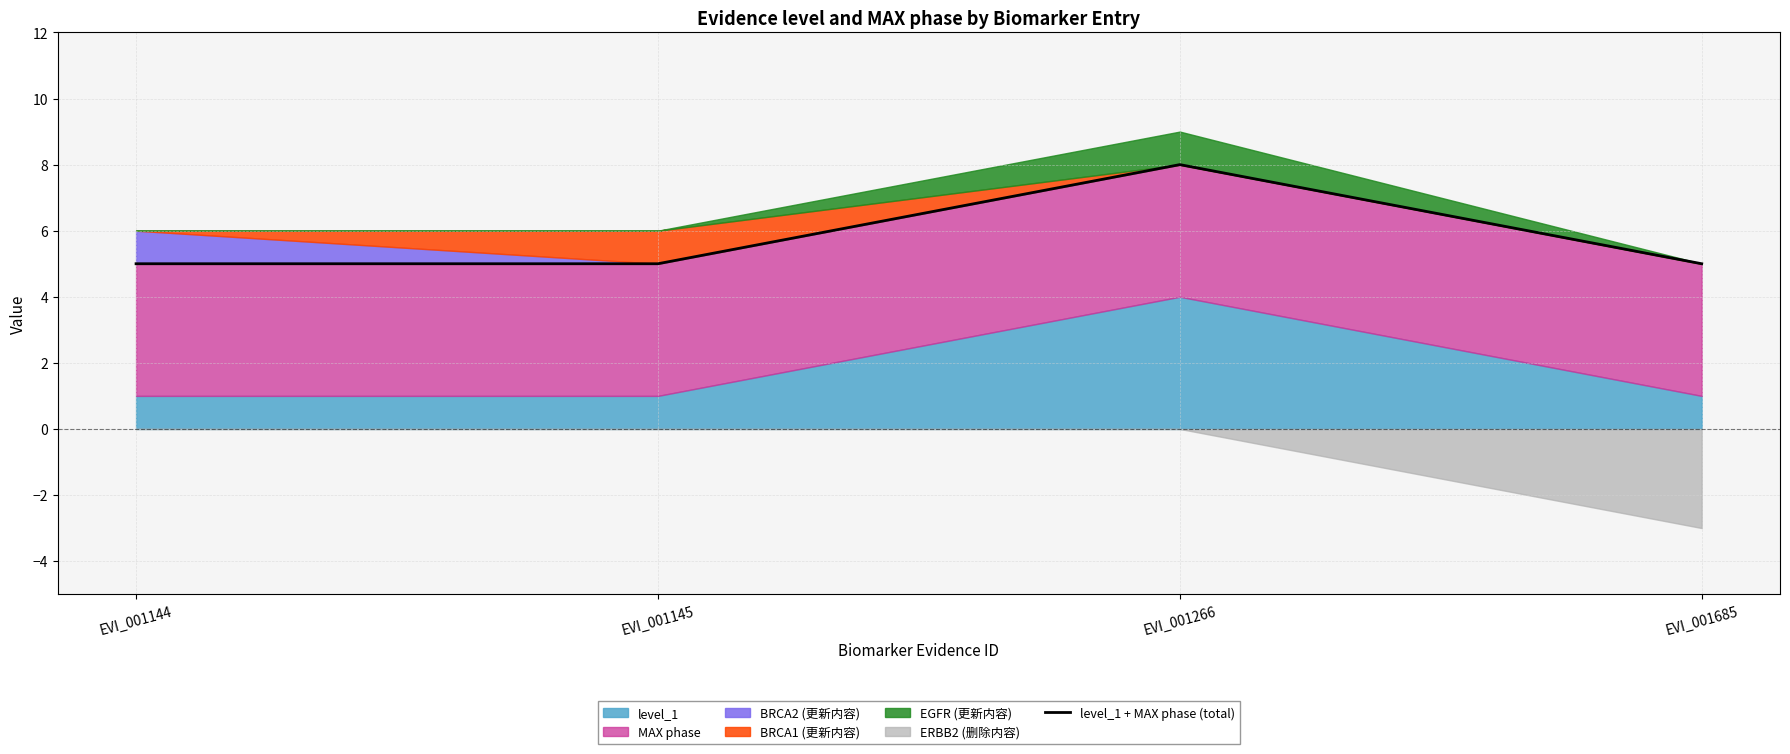

What is the average value?

6